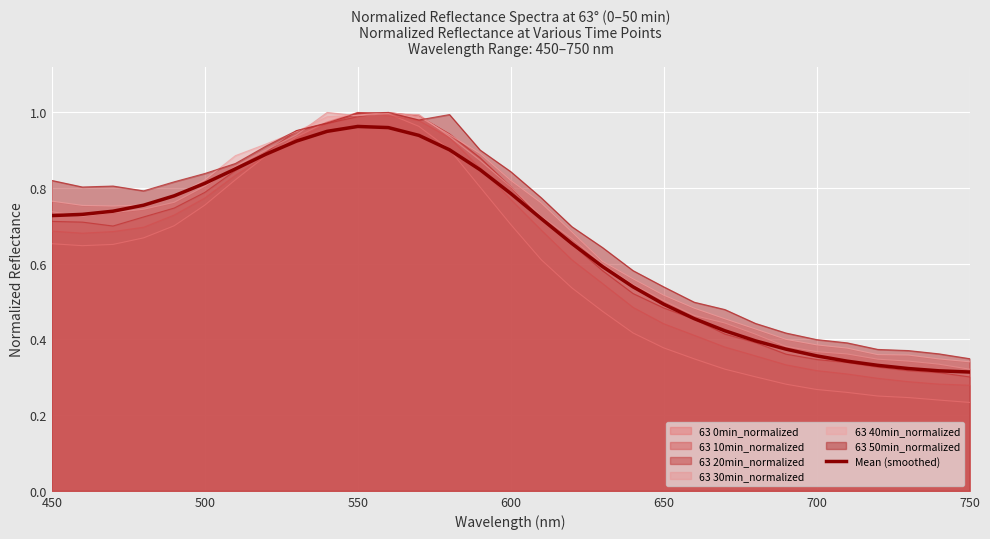

Which series has the widest spread of values?

63 0min_normalized